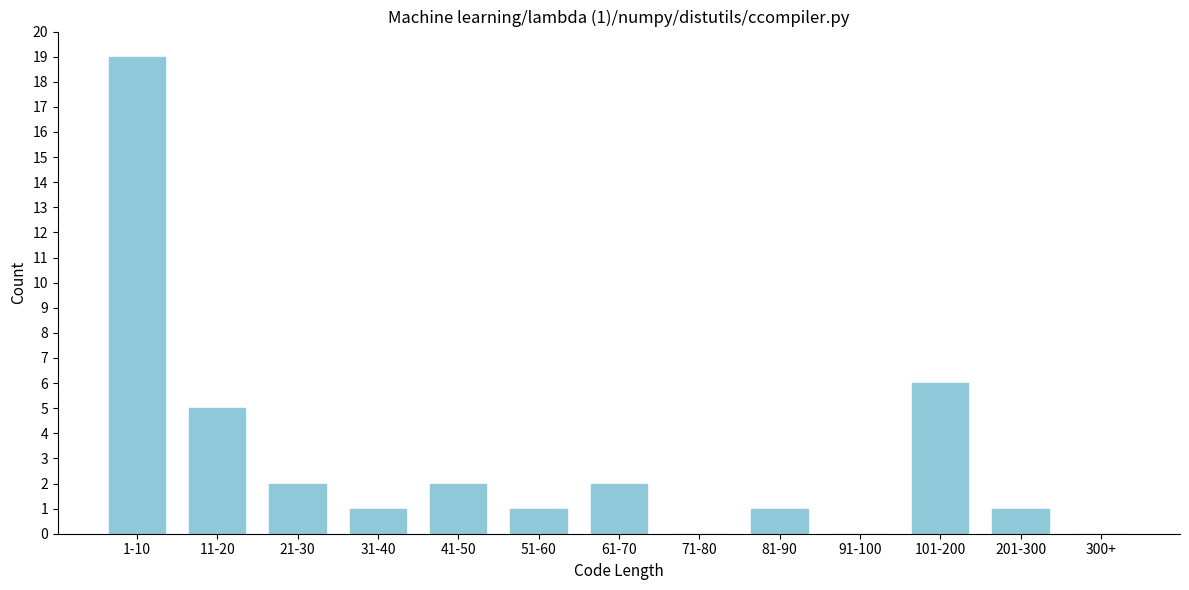

Reading left to right, transcribe all the data shown in this chart.

1-10=19	11-20=5	21-30=2	31-40=1	41-50=2	51-60=1	61-70=2	71-80=0	81-90=1	91-100=0	101-200=6	201-300=1	300+=0